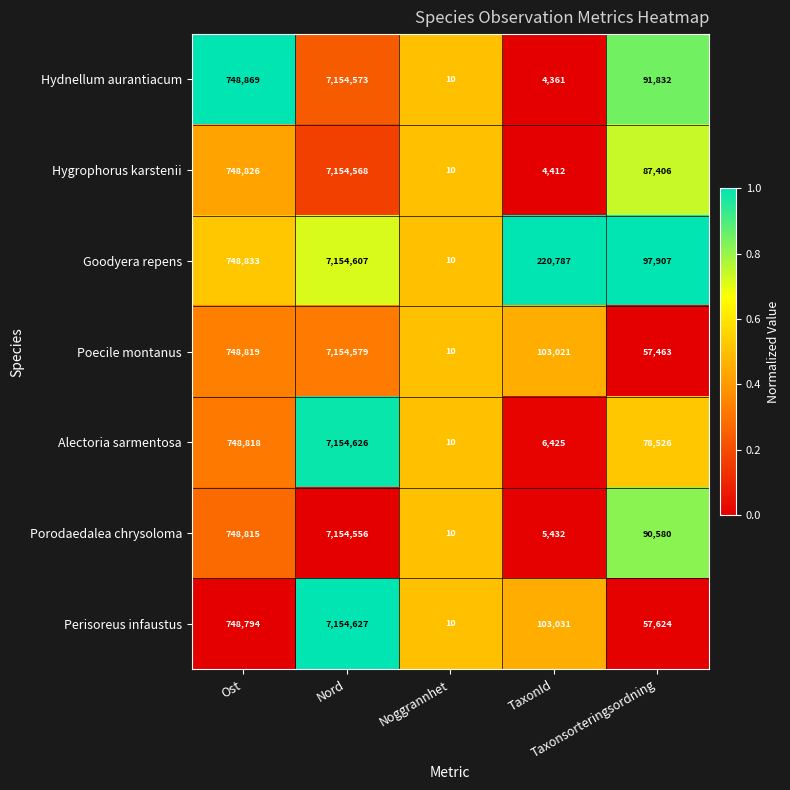

At Ost, list the series in order from smallest to largest.

Perisoreus infaustus, Porodaedalea chrysoloma, Alectoria sarmentosa, Poecile montanus, Hygrophorus karstenii, Goodyera repens, Hydnellum aurantiacum